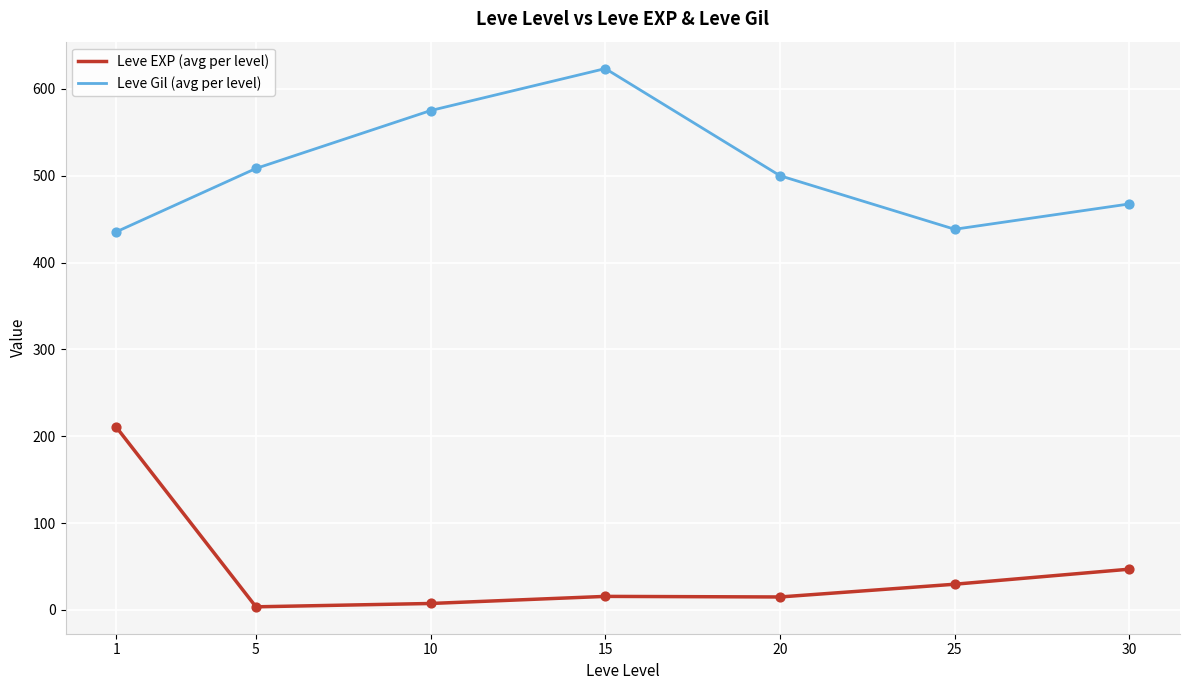

Is the value of Leve Gil (avg per level) at 30 greater than the value of Leve EXP (avg per level) at 15?

Yes